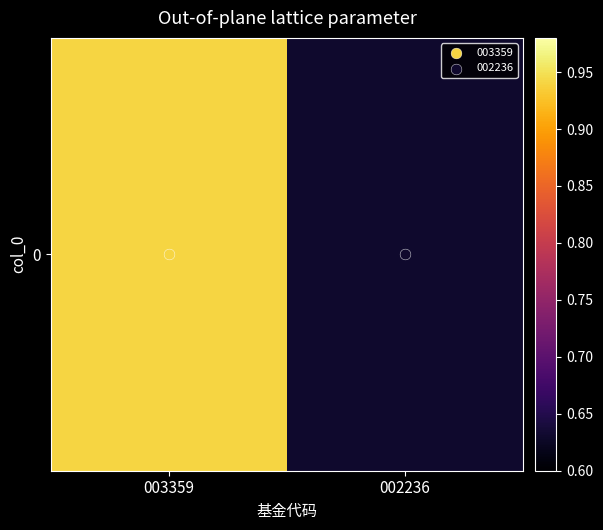

List the labels in order of value, smallest first.

002236, 003359